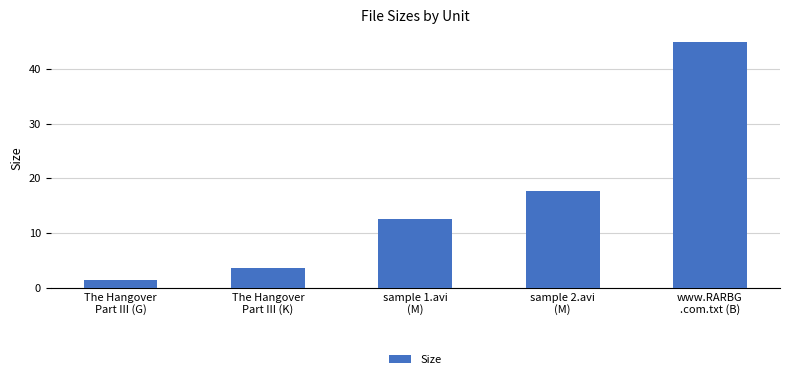

What is the approximate value at The Hangover
Part III (K)?

3.5